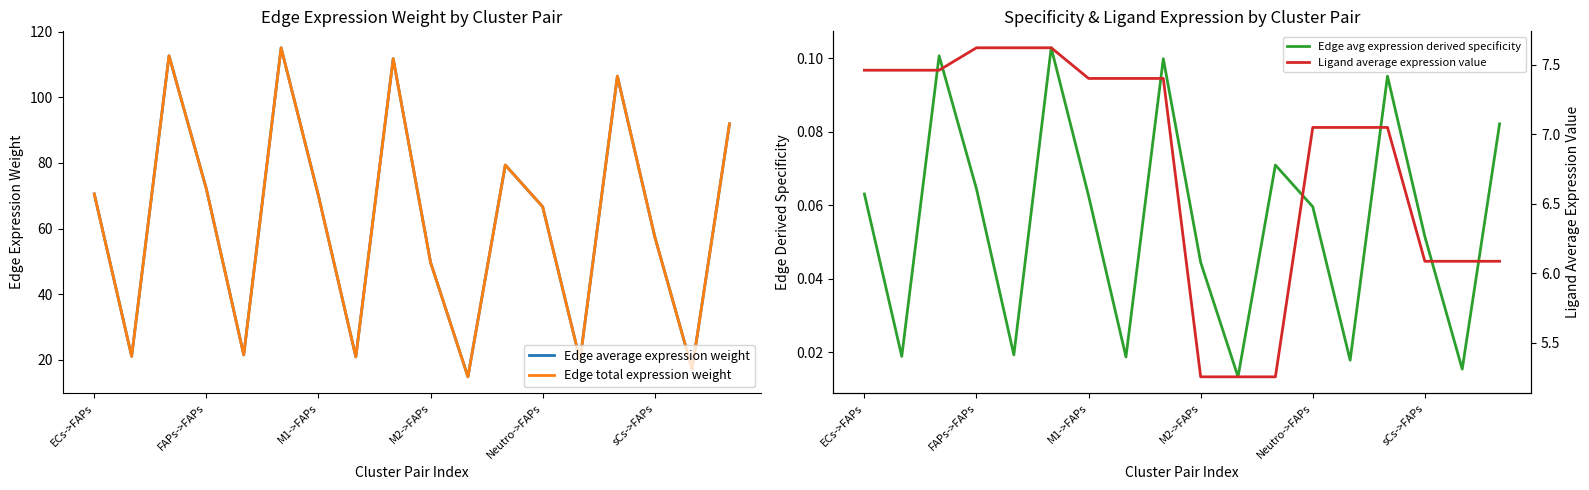

What is the label of the 1st point from the left?

ECs->FAPs